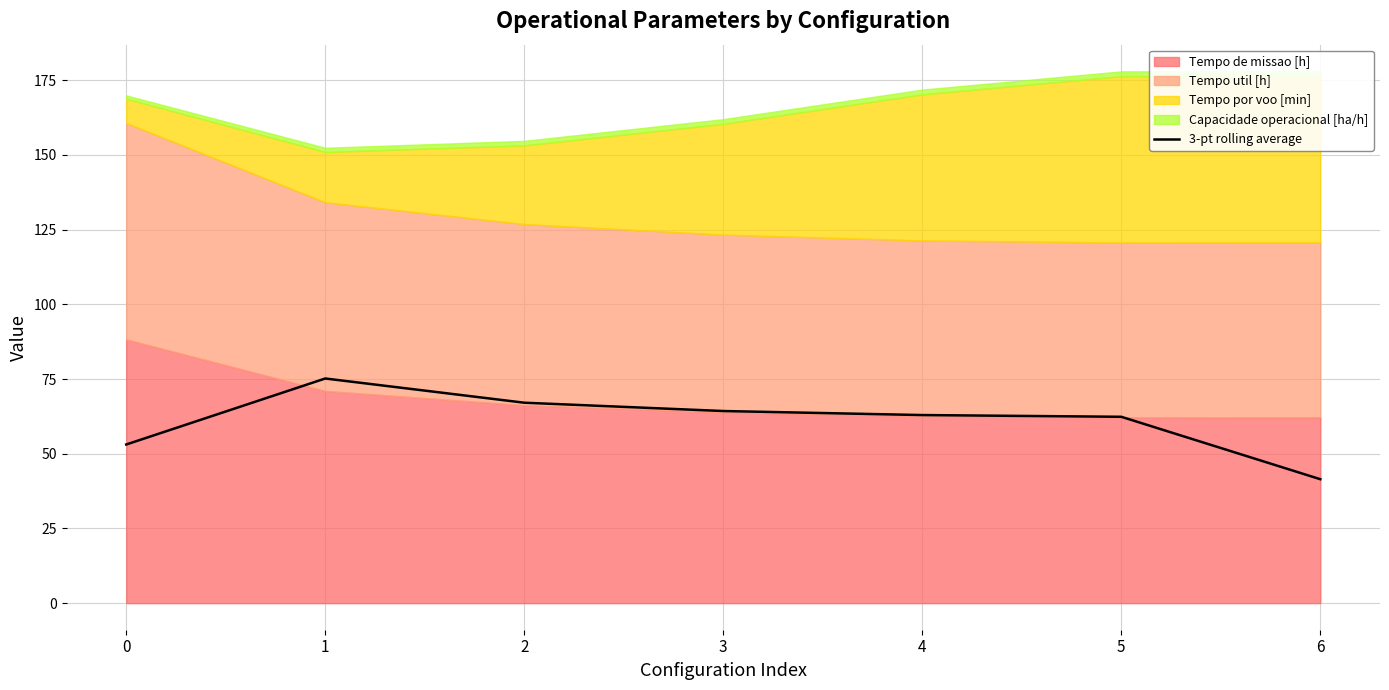

What is the value of the 2nd point from the left?

75.2